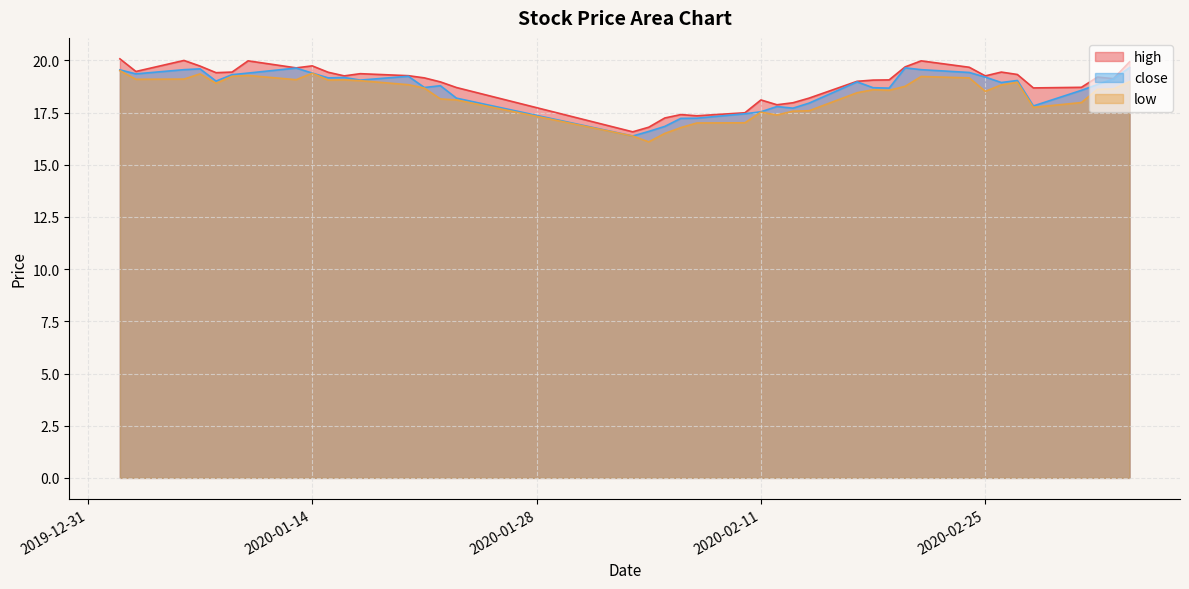

What is the label of the 14th point from the left?

2020-01-21